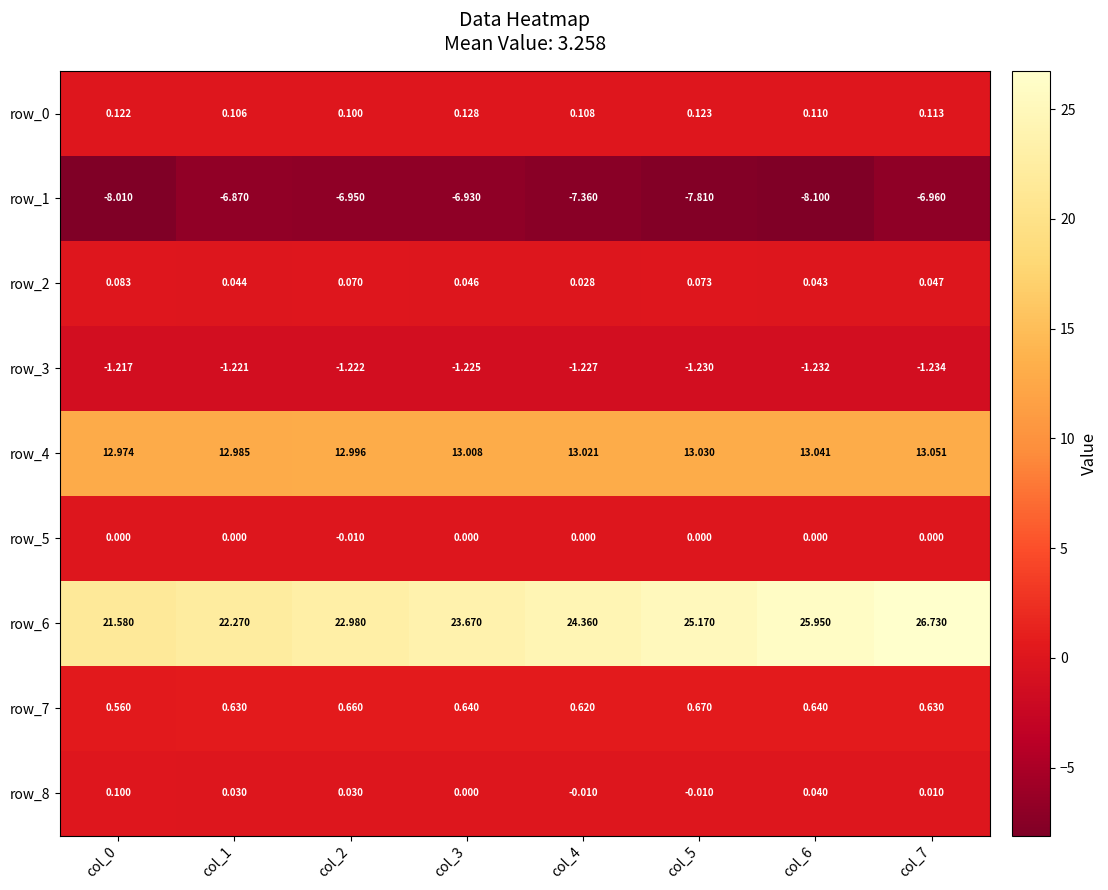

How many values in the row_6 series are below 24?

4